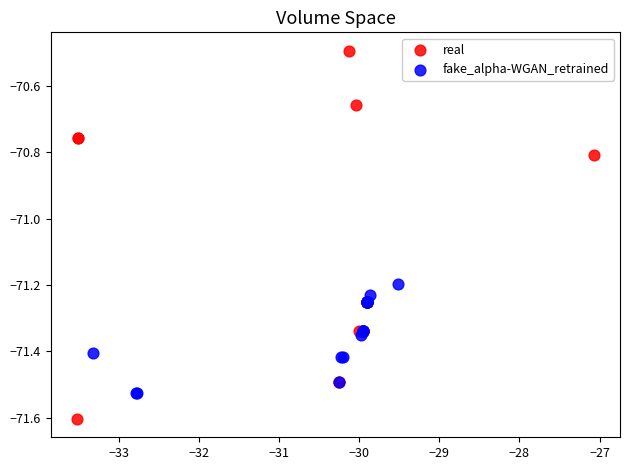

What are all the series names shown in the legend?

real, fake_alpha-WGAN_retrained